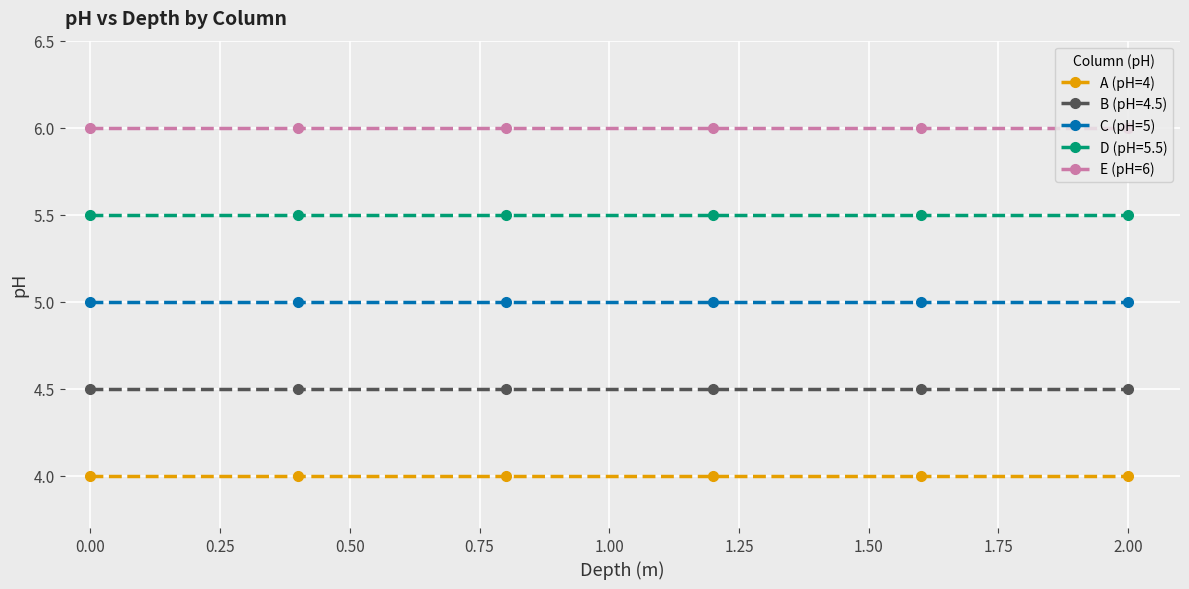

How many lines are shown in the chart?

5